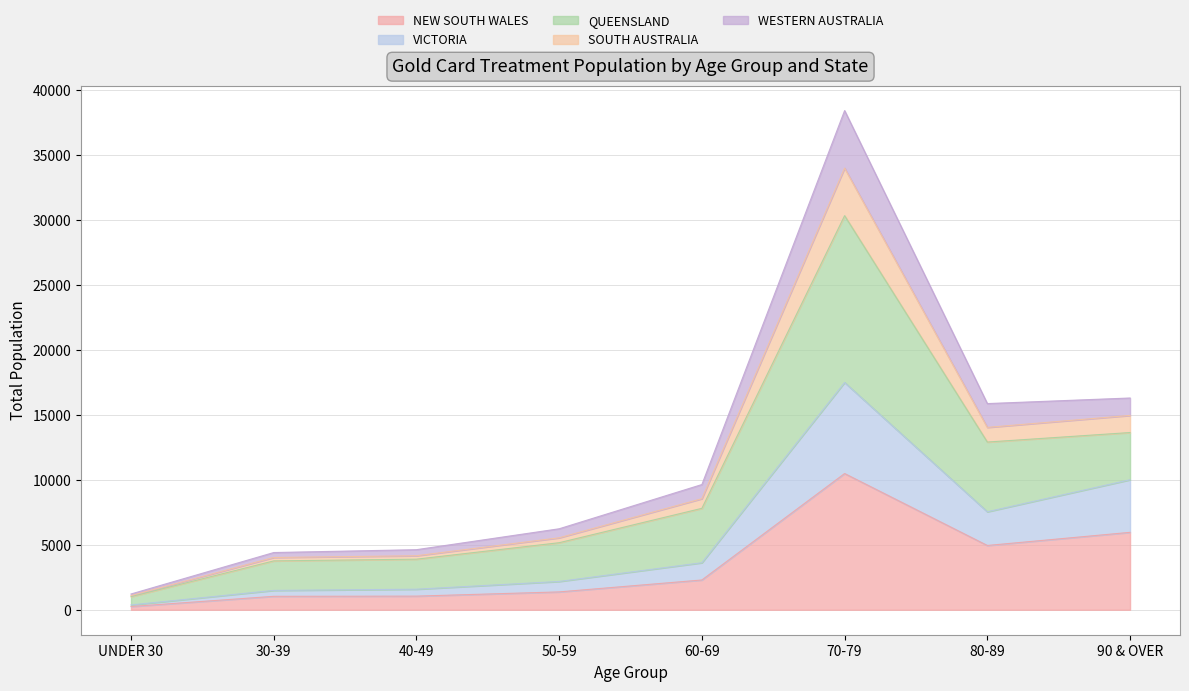

Where is the first local maximum for NEW SOUTH WALES?

70-79